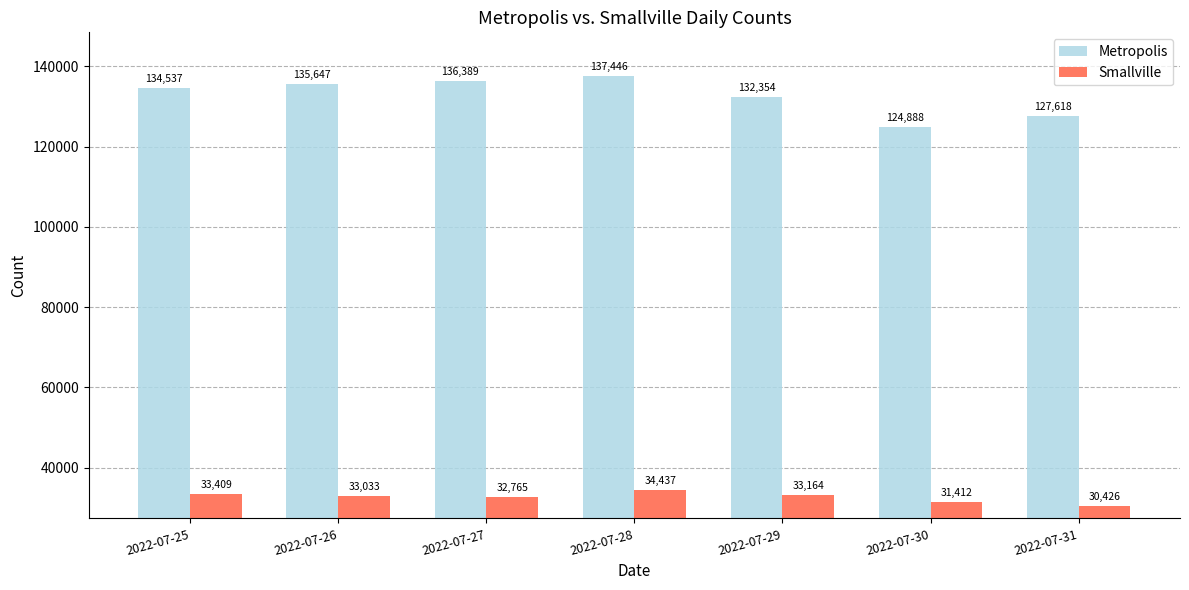

At which label is Metropolis closest to 131167?

2022-07-29